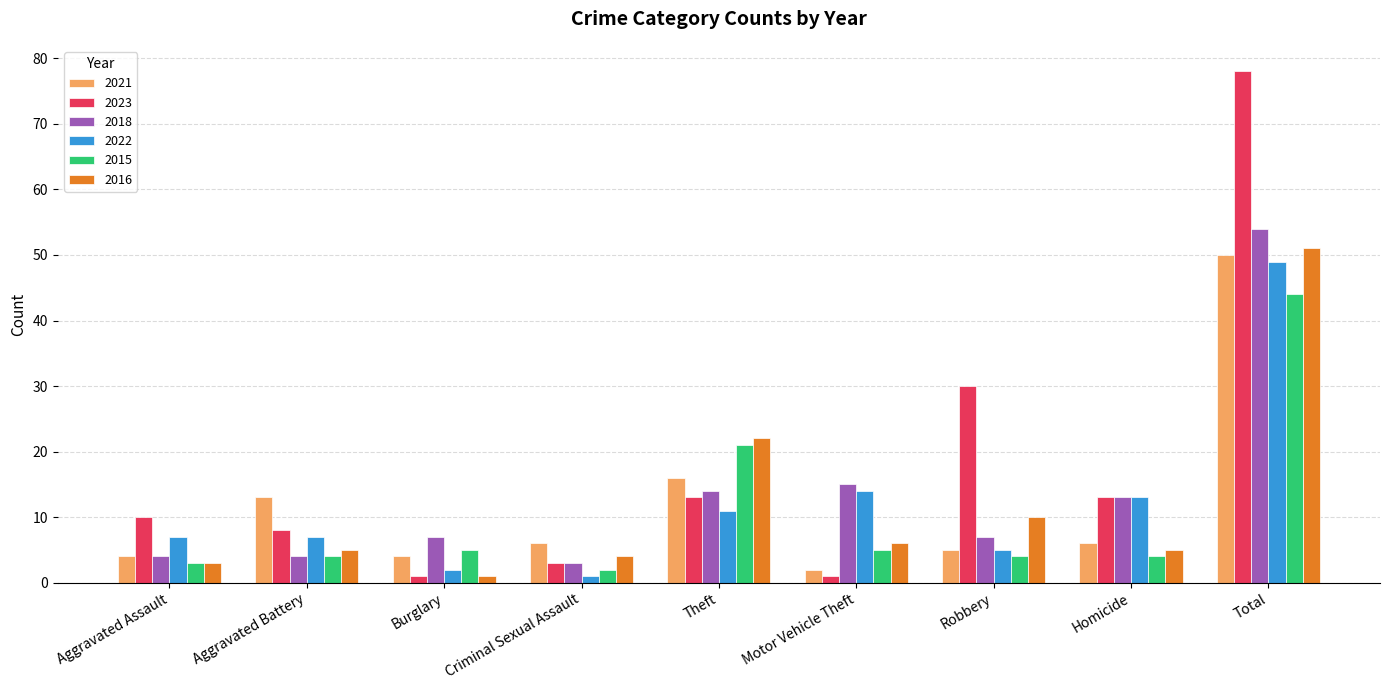

What is the average value of the 2018 series?

13